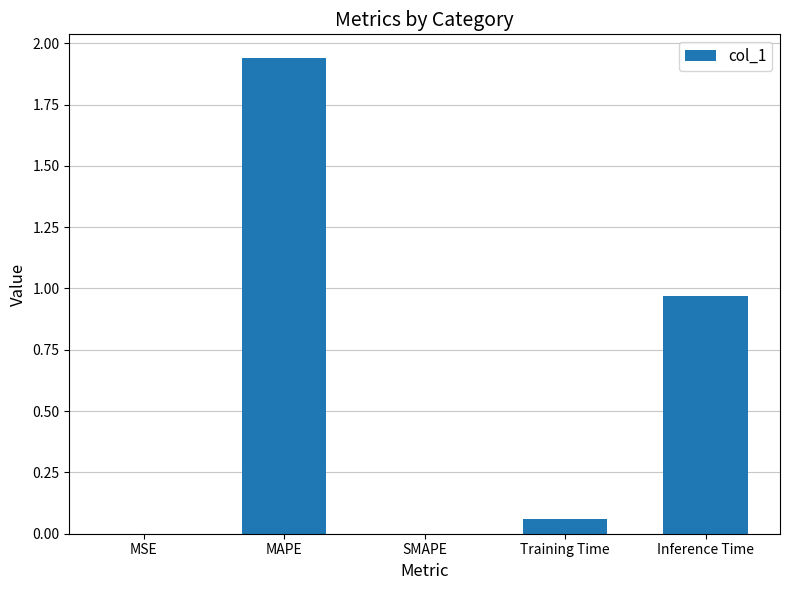

Which category has the highest value across all series?

MAPE